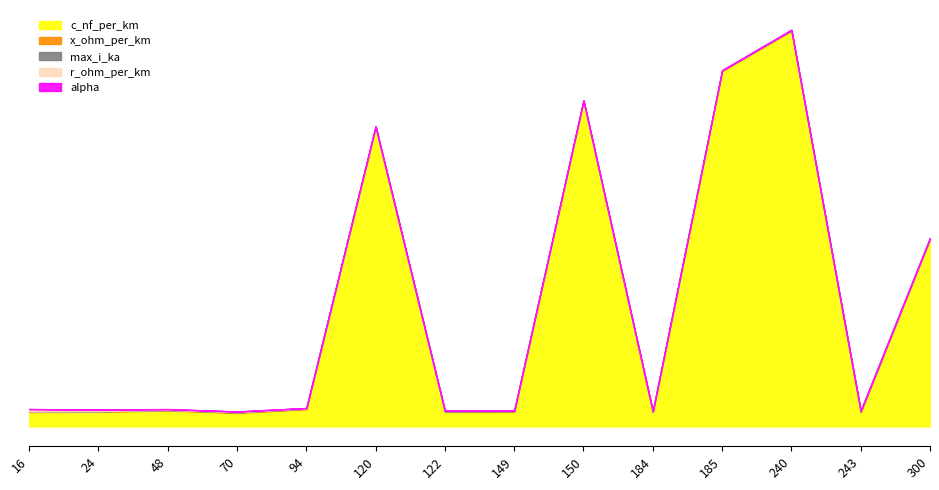

True or false: max_i_ka and c_nf_per_km intersect in this chart.

False